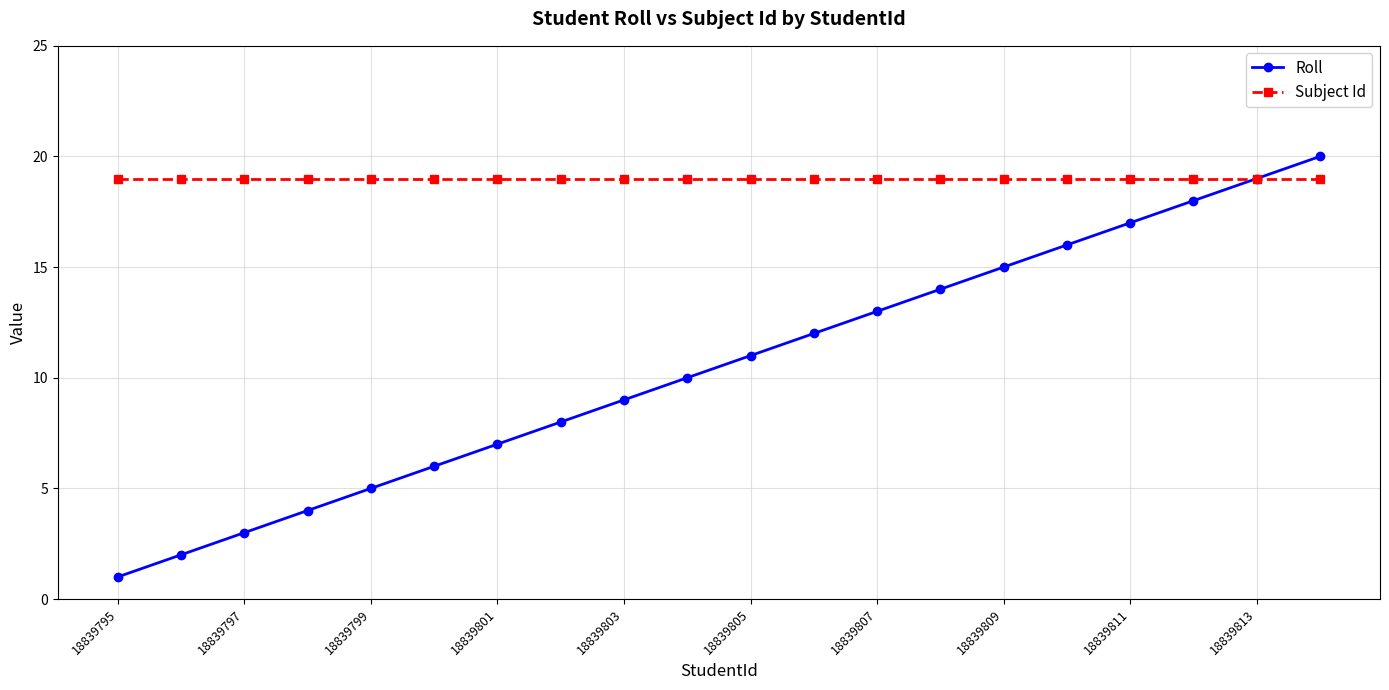

What is the difference between the second highest and second lowest values in the Roll series?

17